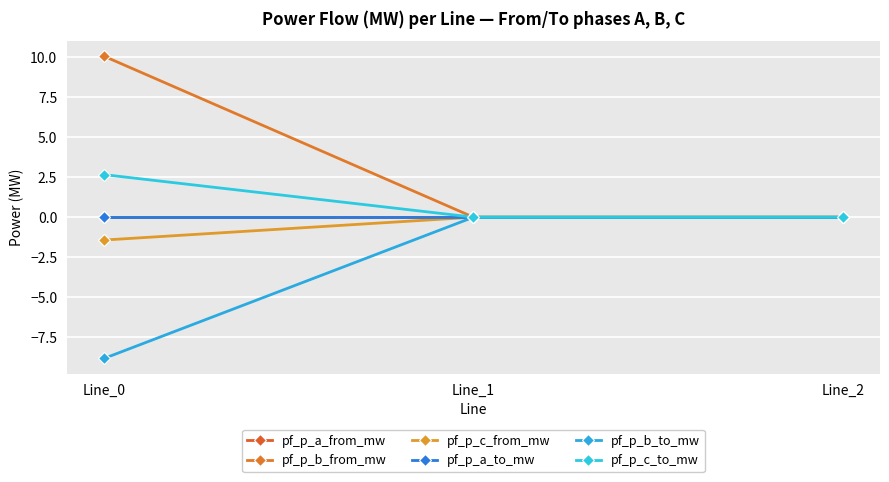

Rank the series by their maximum value, from lowest to highest.

pf_p_c_from_mw, pf_p_a_from_mw, pf_p_a_to_mw, pf_p_b_to_mw, pf_p_c_to_mw, pf_p_b_from_mw